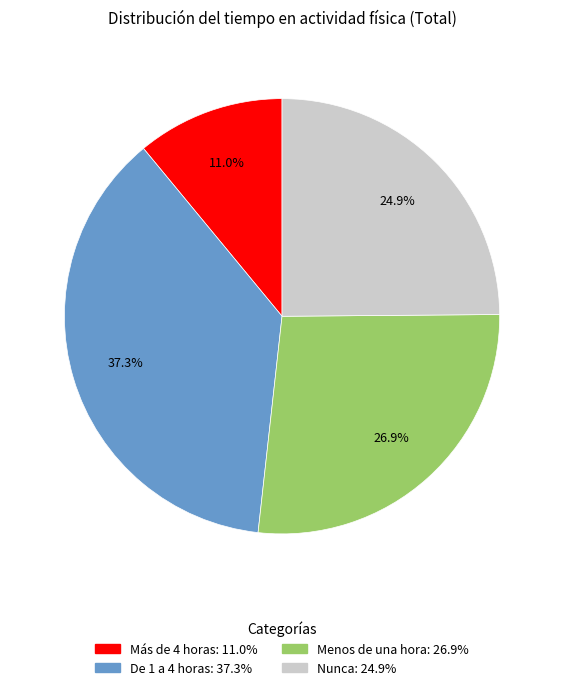

How many segments does this pie chart have?

4